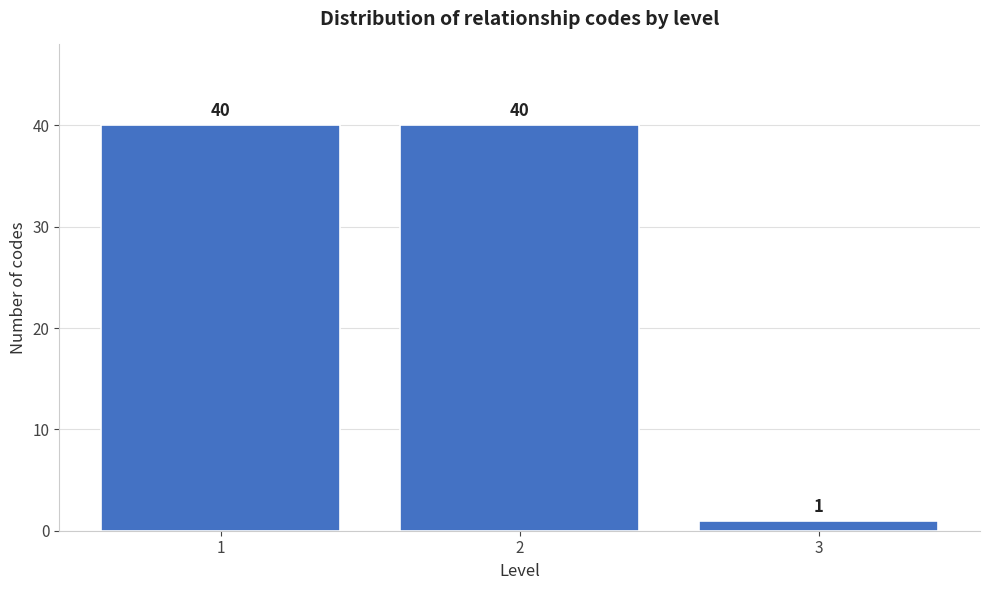

Reading right to left, extract all data points from this chart.

3=1	2=40	1=40